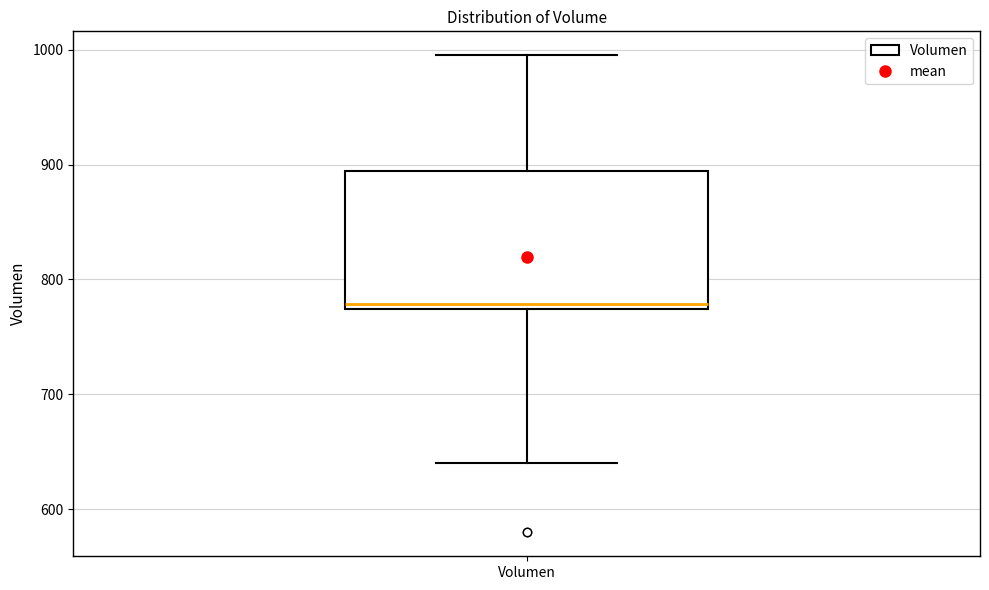

Transcribe this box plot: give where the median line is, the range the box spans, and where the two whiskers end, as read against the y-axis. The values are not printed on the chart, so give them approximately, as read against the axis.

median 780, box 770 to 890, whiskers 640 to 1000